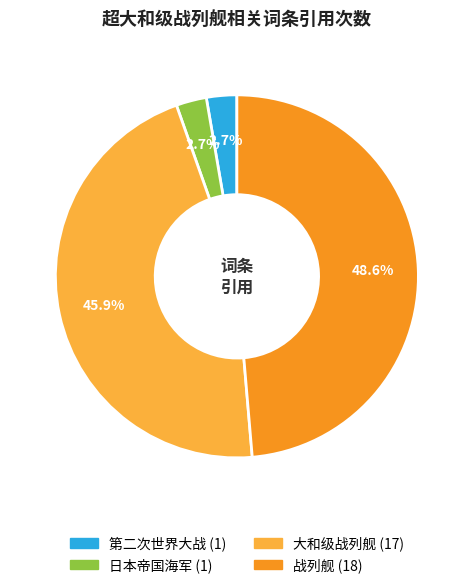

Is it true that 第二次世界大战 is 11% of the pie?

False